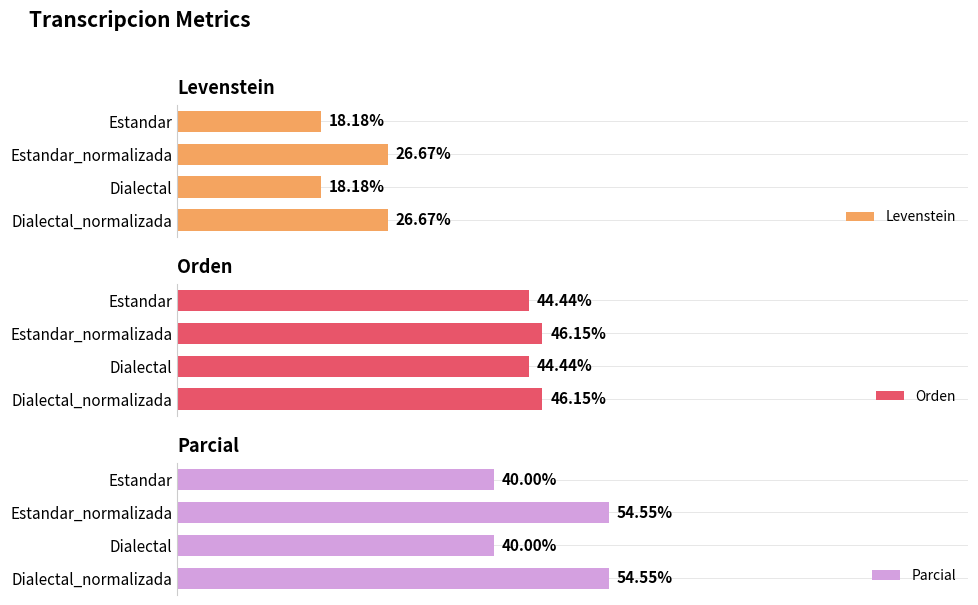

At Dialectal, list the series in order from largest to smallest.

Orden, Parcial, Levenstein